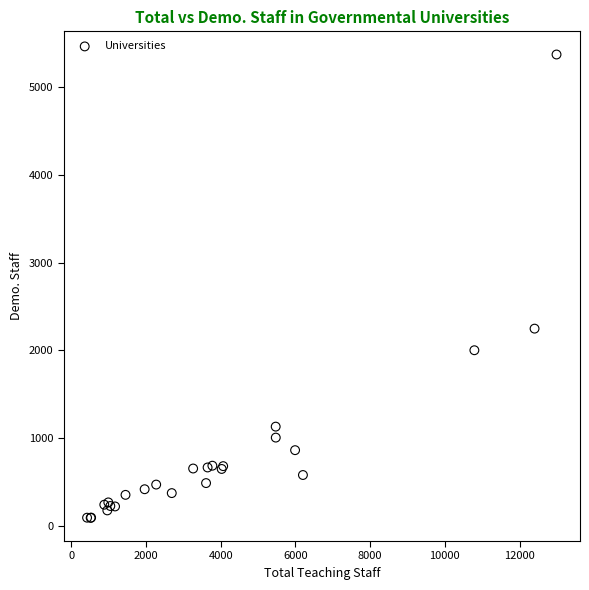

What Y value in the scatter plot is closest to 2732?

2249